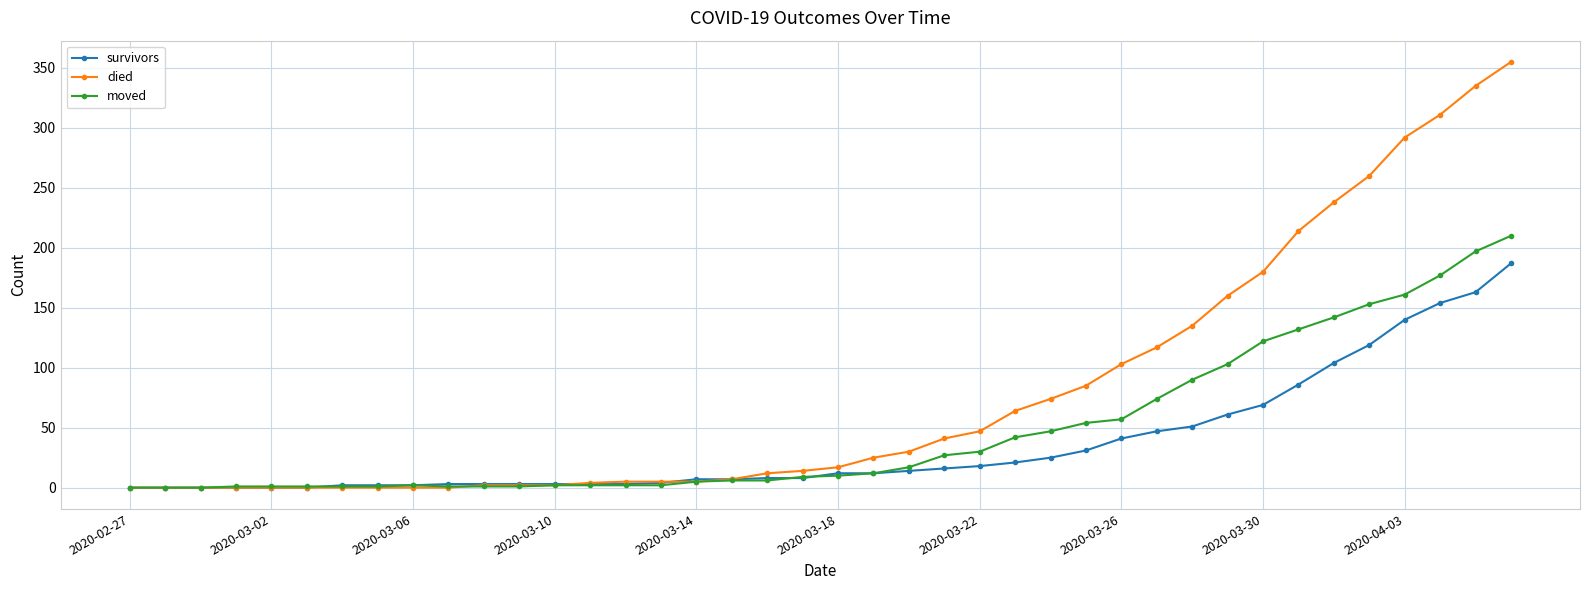

At how many categories does at least one series exceed 100?

12